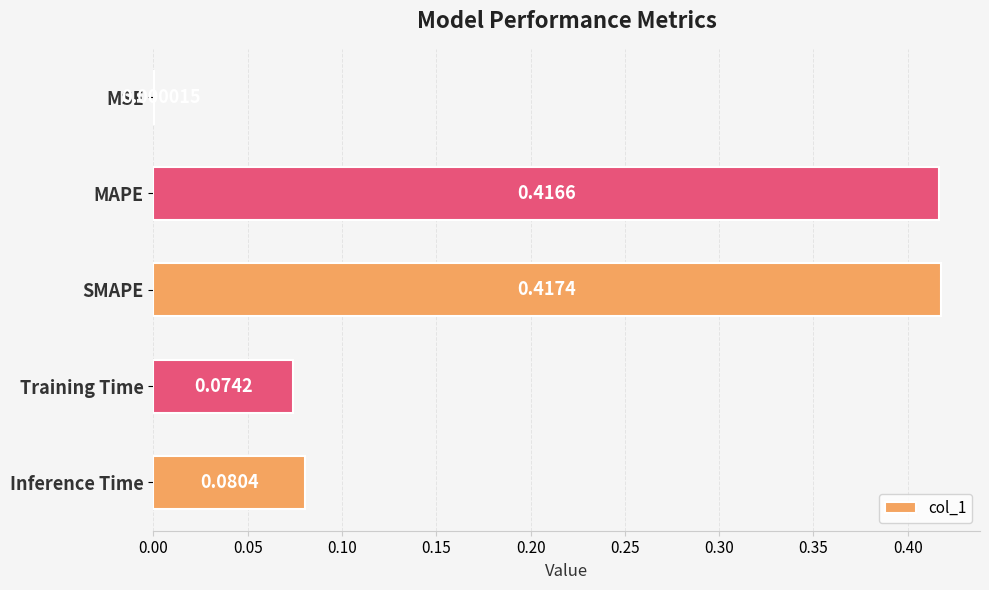

What is the change in value from SMAPE to Training Time?

-0.3